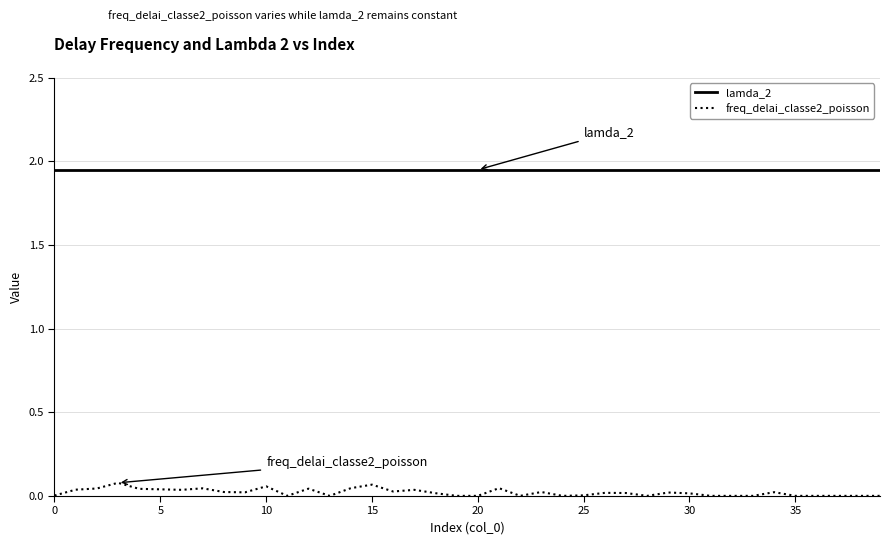

Which series has the largest total across all categories?

lamda_2